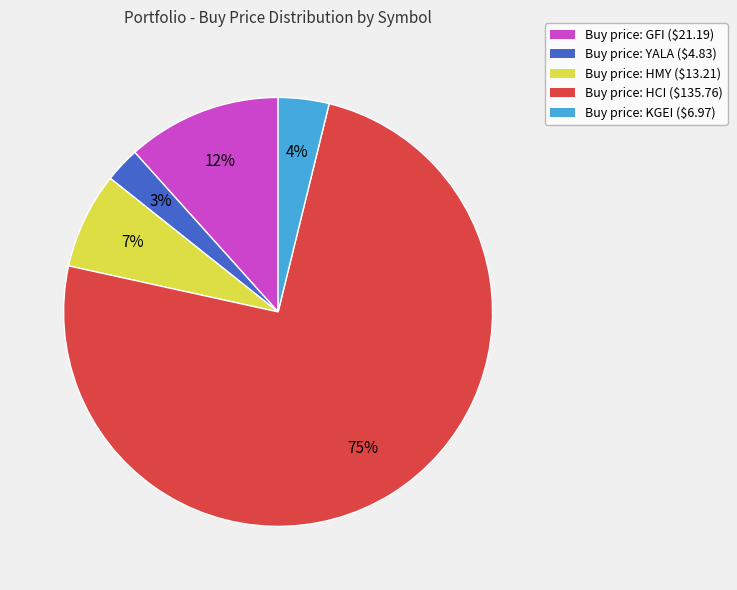

Count the number of slices in the pie.

5